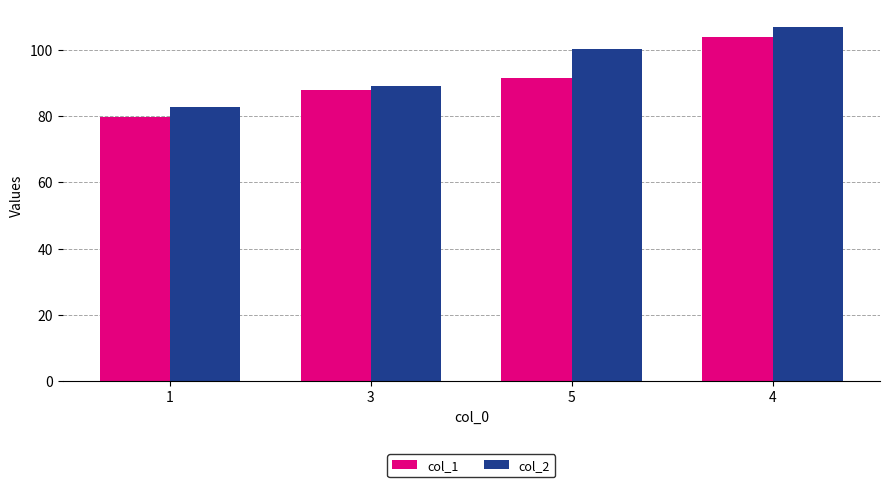

What value does the col_1 series have at 5?

91.4